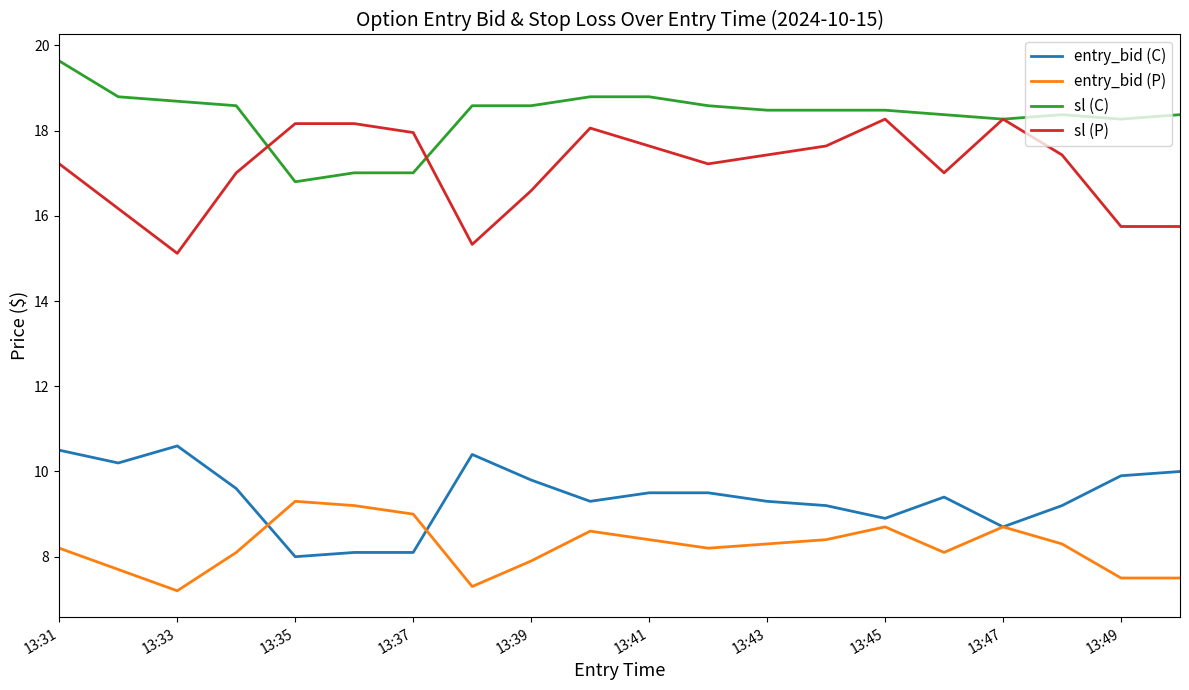

What are all the series names shown in the legend?

entry_bid (C), entry_bid (P), sl (C), sl (P)